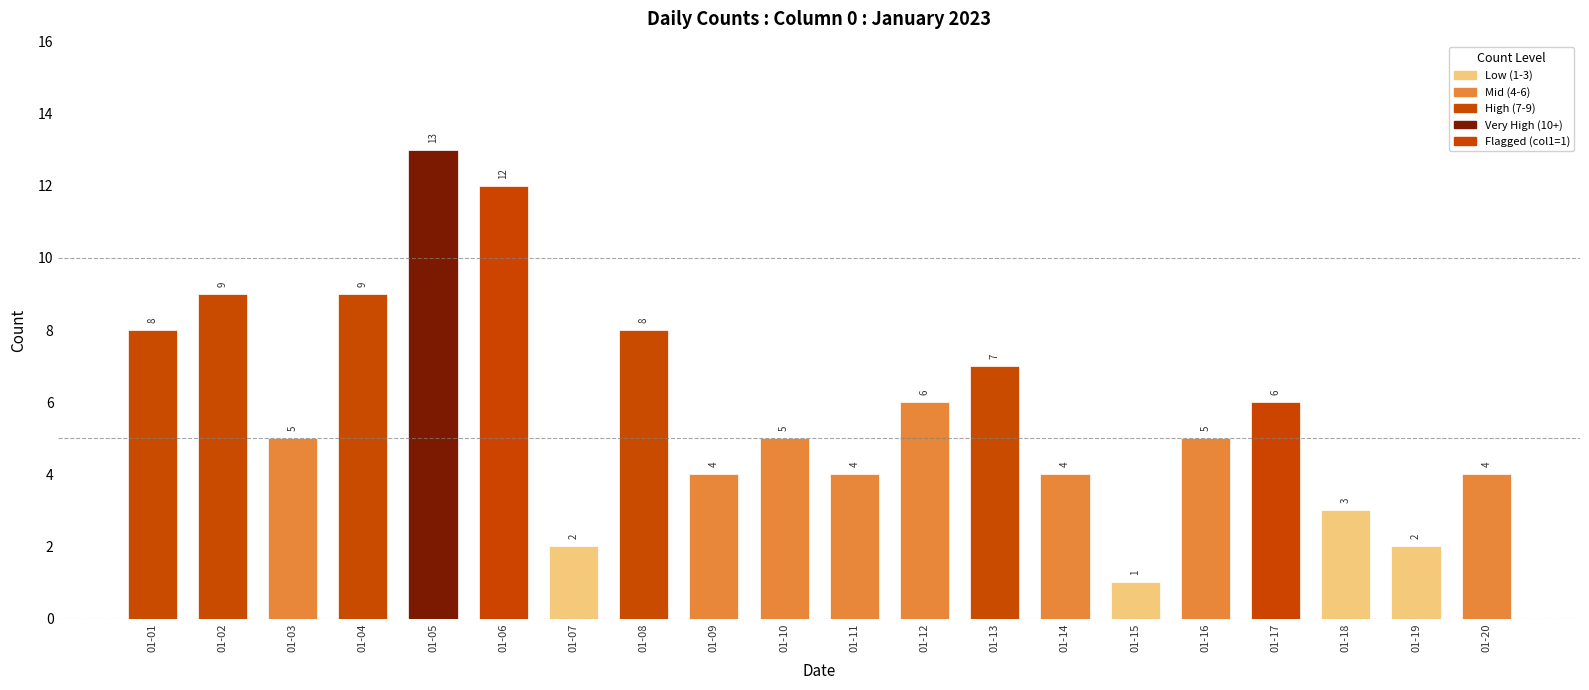

How many values are below 5?

8